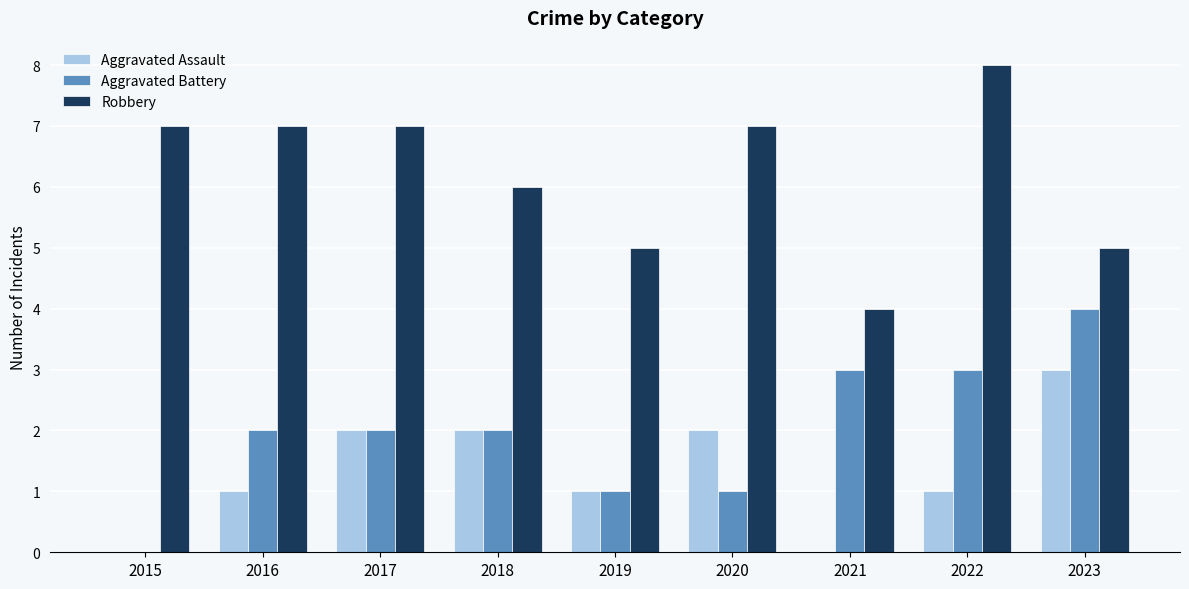

True or false: Robbery has a value of 7 at 2015.

True